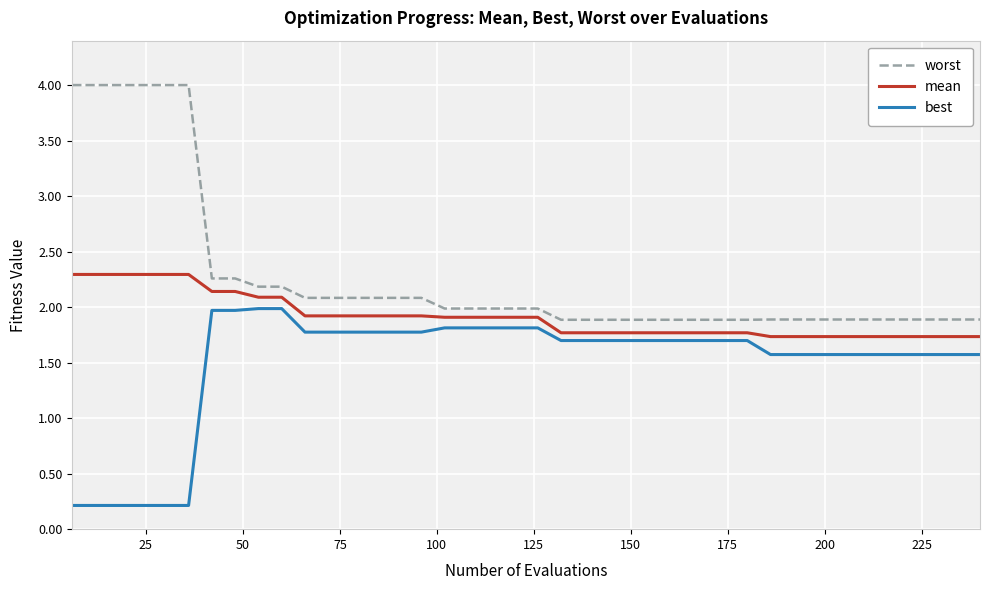

Is this an area chart (filled region under the line)?

No